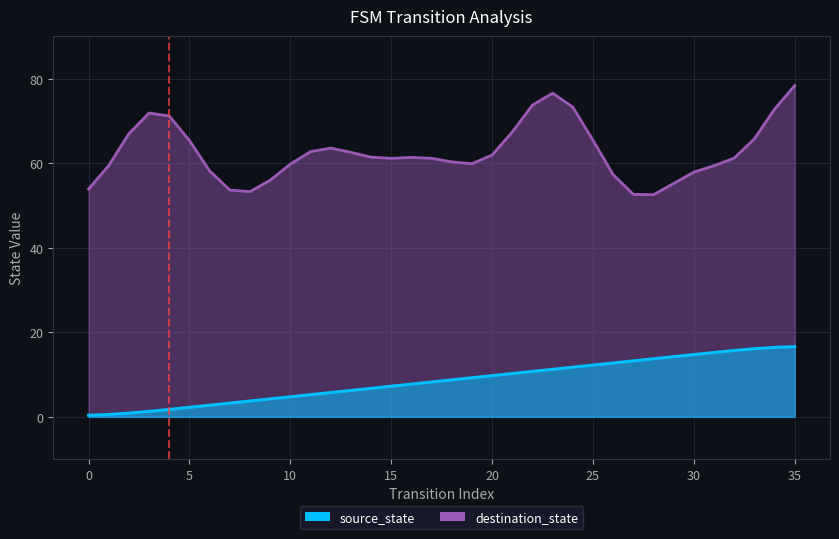

What is the difference between the maximum and minimum values?

16.2